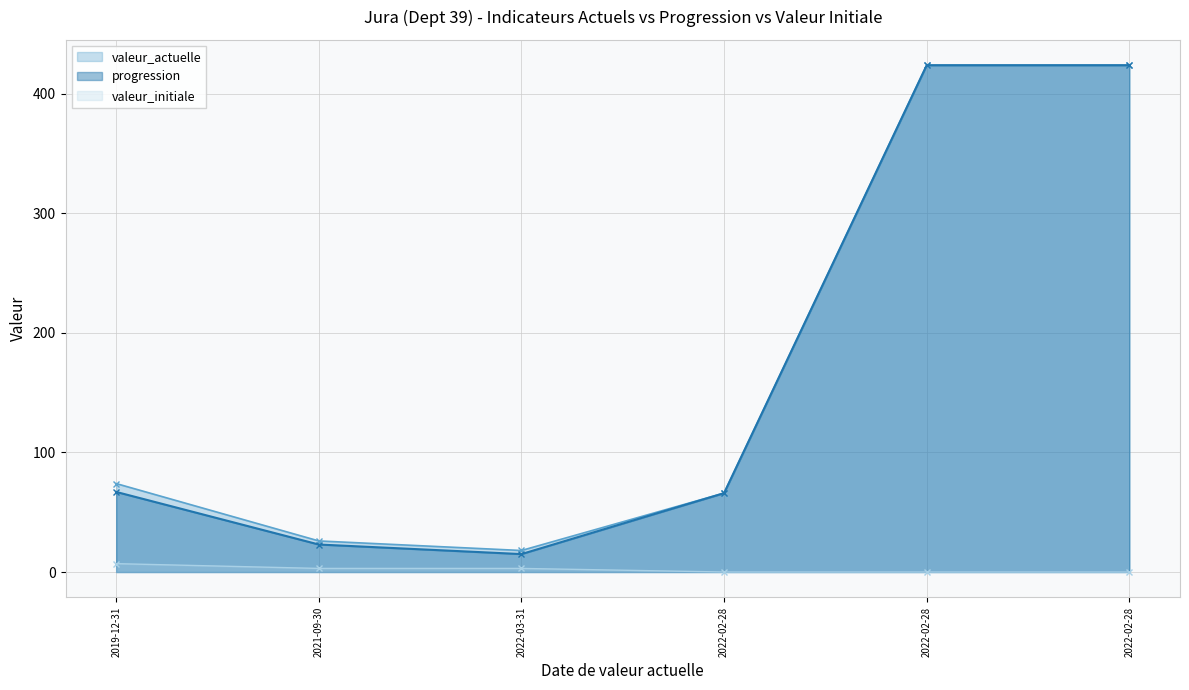

What is the greatest value displayed?

424